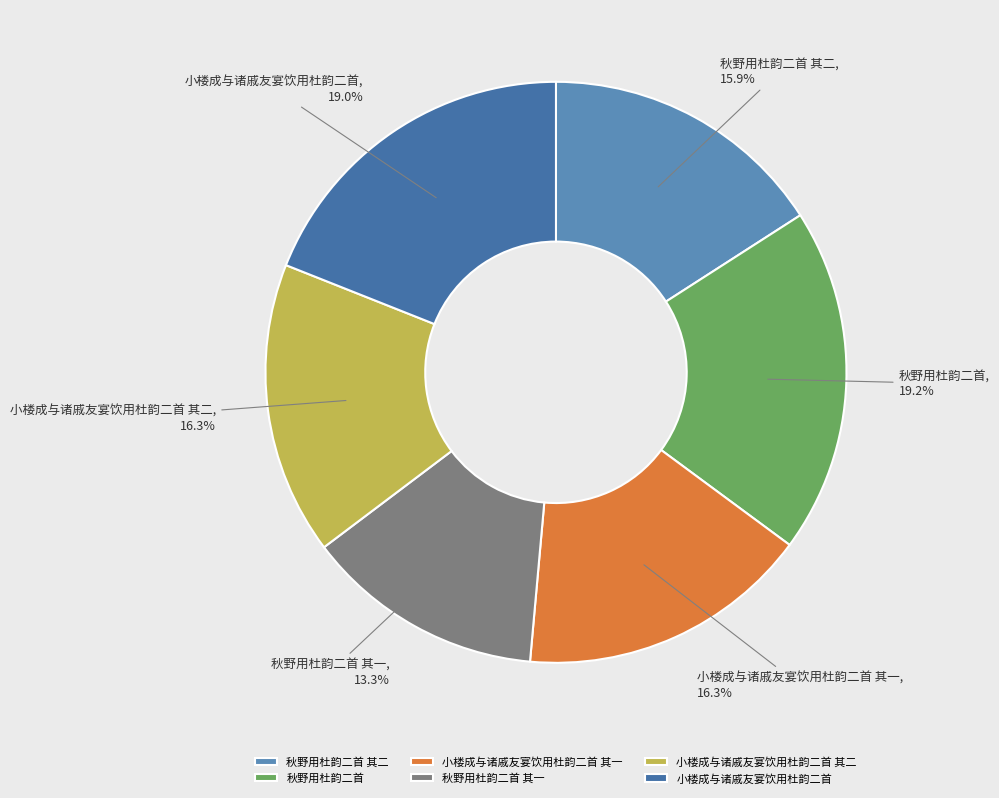

What is the smallest slice in the pie chart?

秋野用杜韵二首 其一